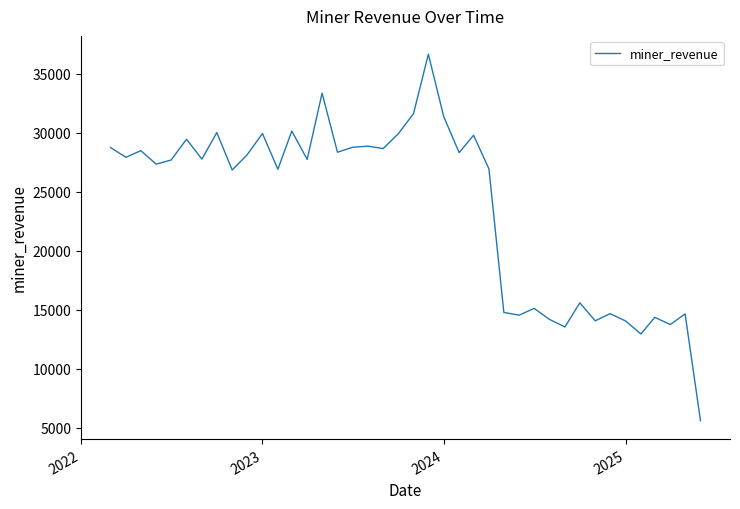

What is the difference between the maximum and minimum values?

31054.5